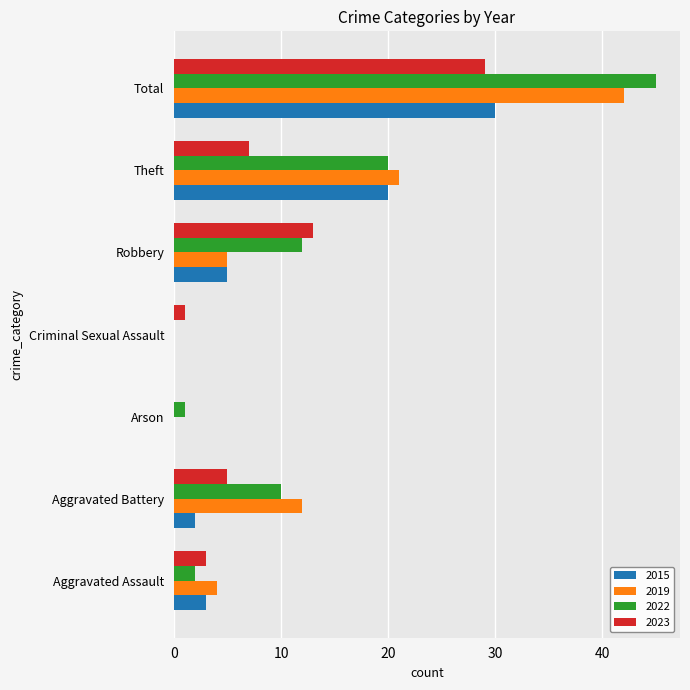

What is the highest value of the 2022 series?

45